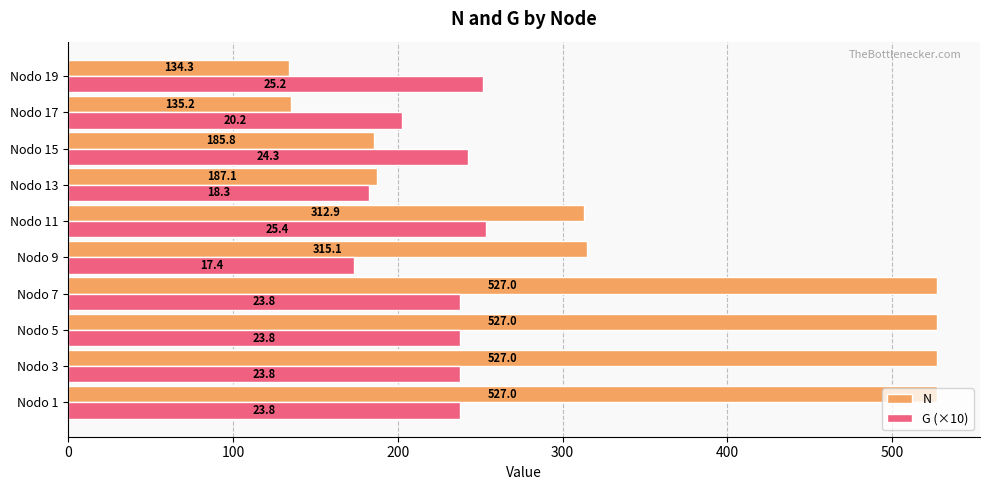

Which series has the widest spread of values?

N